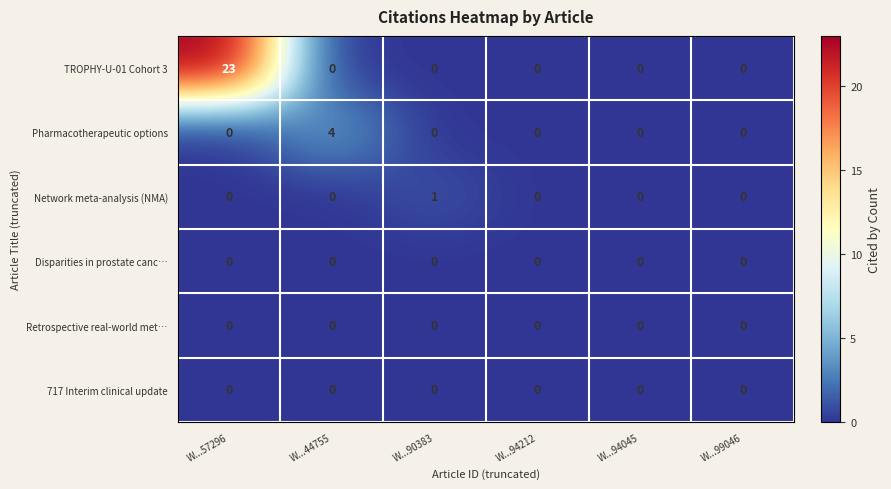

How many categories are shown in the chart?

6